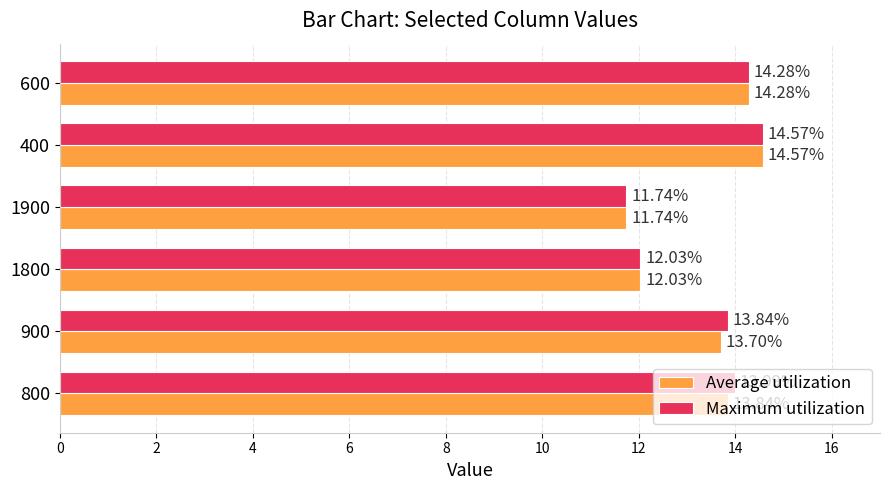

What is the difference between the second highest and minimum values in the Maximum utilization series?

2.5